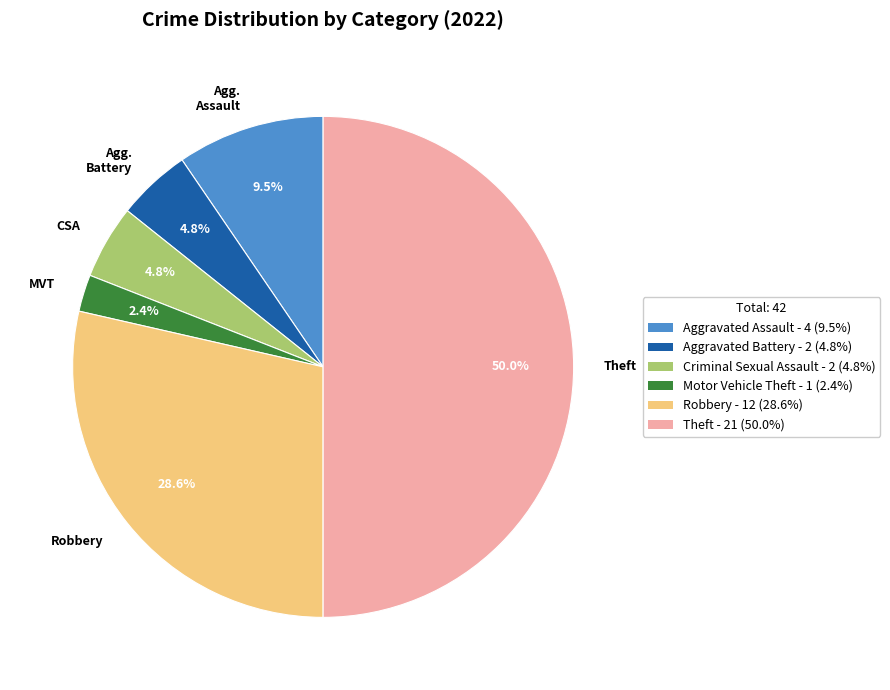

Is it true that Theft is 50% of the pie?

True